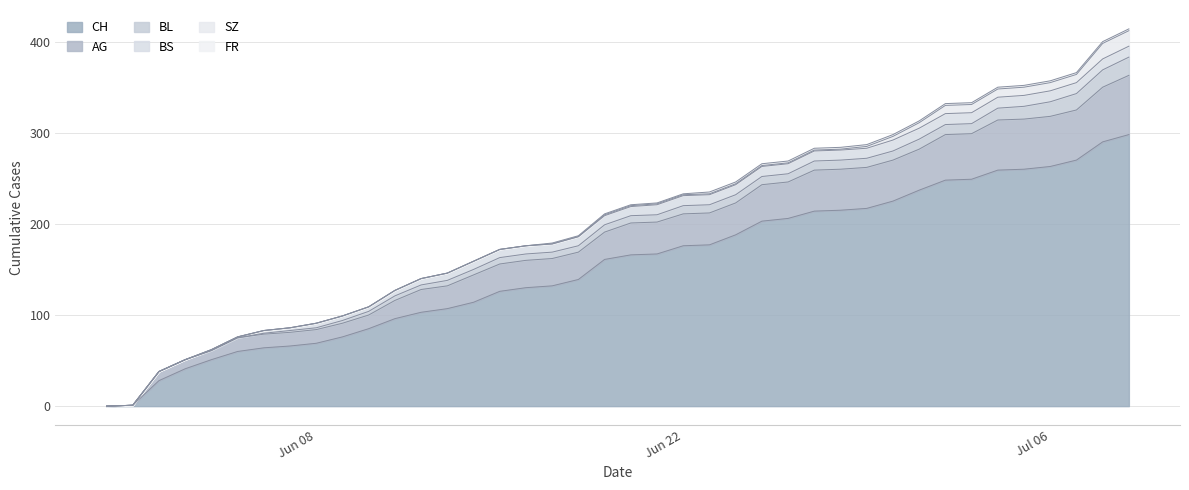

True or false: SZ has a value of 1 at 22.

True